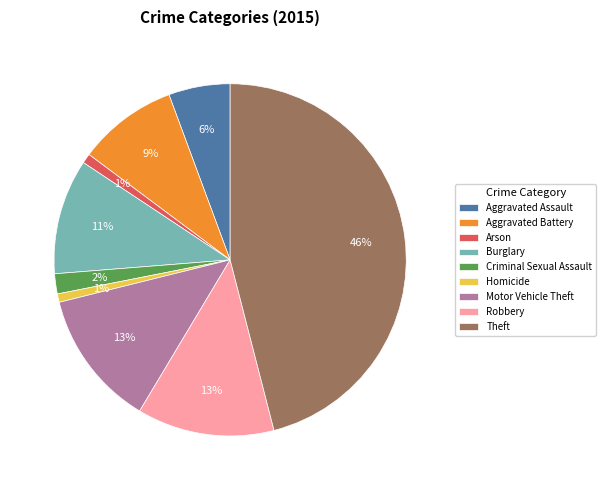

Is it true that Criminal Sexual Assault is 11% of the pie?

False